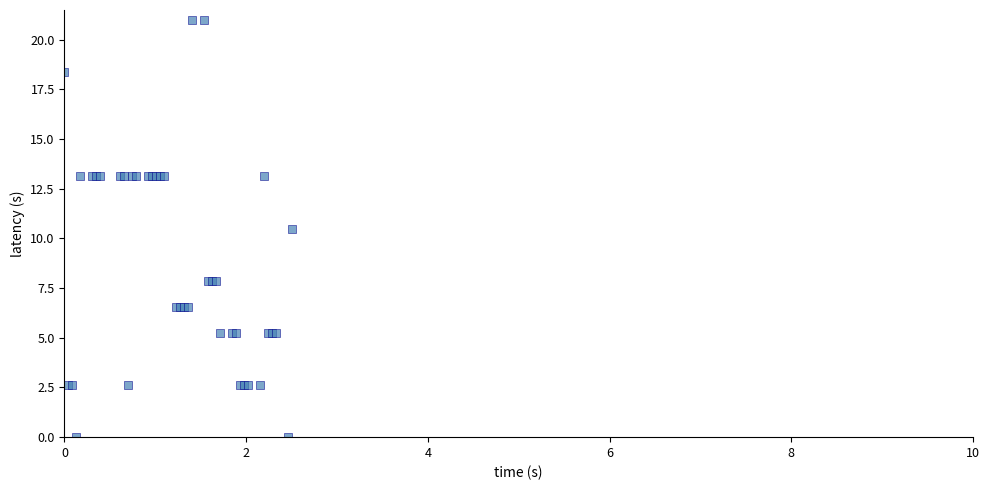

What Y value in the scatter plot is closest to 10?

10.5